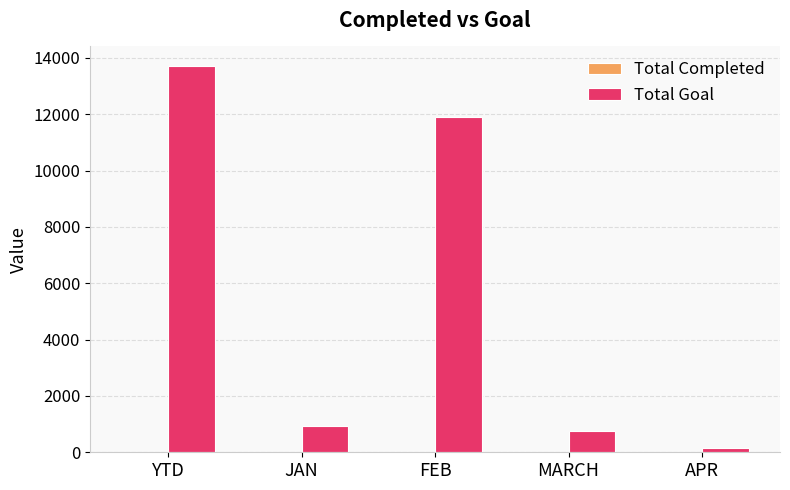

Which series changed the most between YTD and JAN?

Total Goal